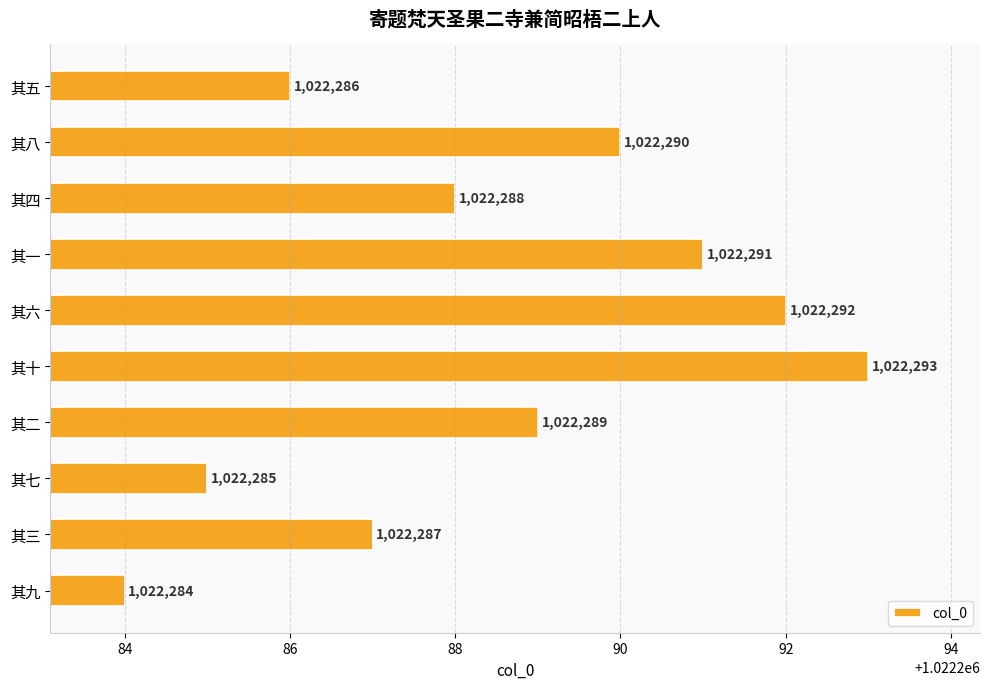

Reading bottom to top, transcribe all the data shown in this chart.

1022284	1022287	1022285	1022289	1022293	1022292	1022291	1022288	1022290	1022286